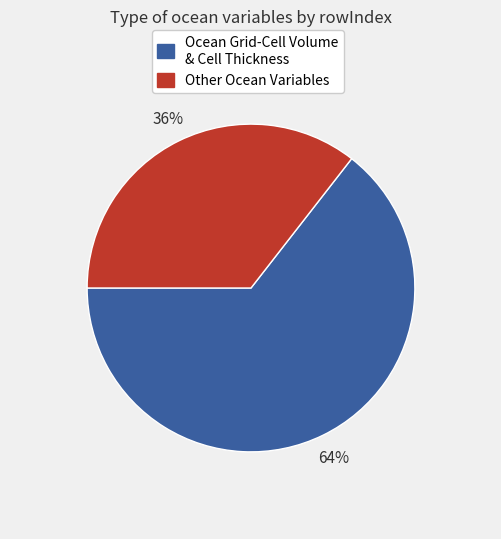

Is there any slice that represents more than half of the pie?

Yes